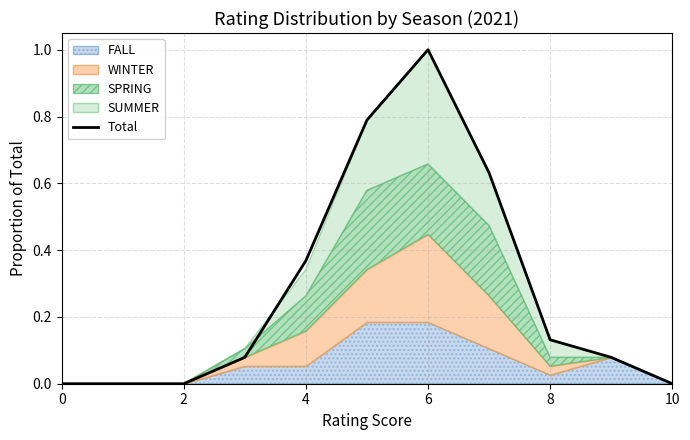

What is the change in value from 0 to 8?

+0.1